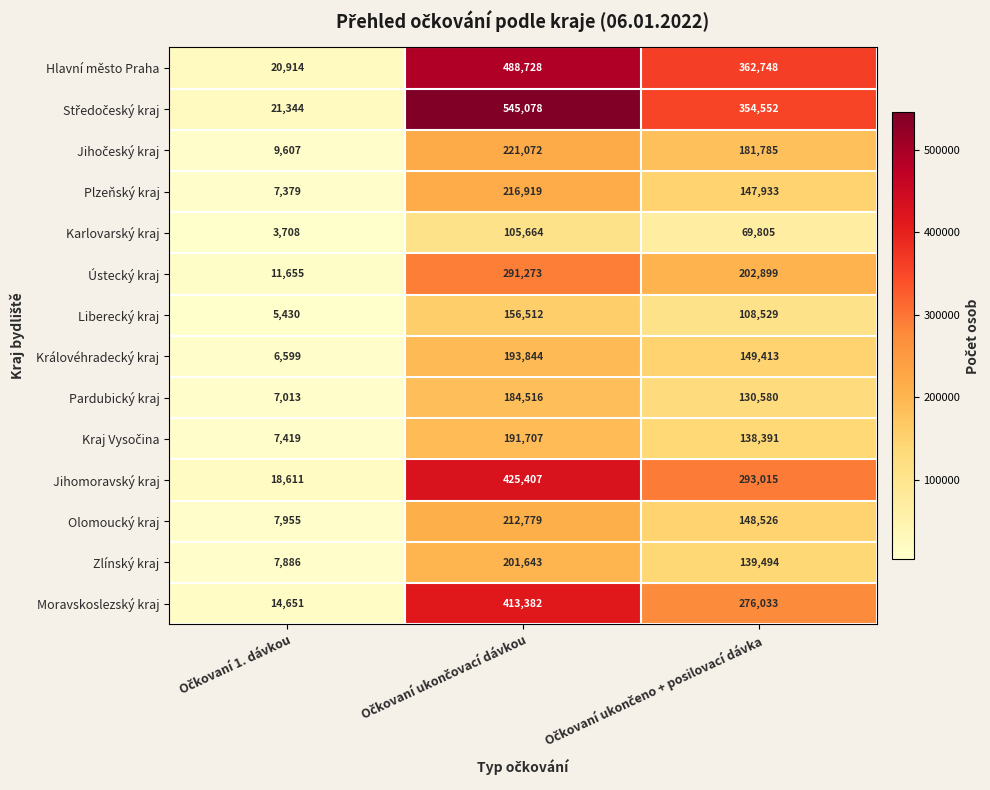

What is the average value of the Liberecký kraj series?

90157